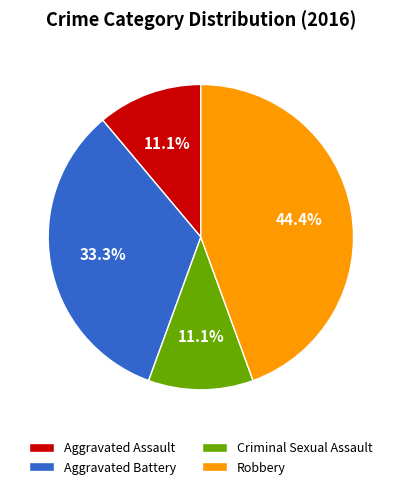

What portion of the pie excludes Aggravated Assault?

88.9%